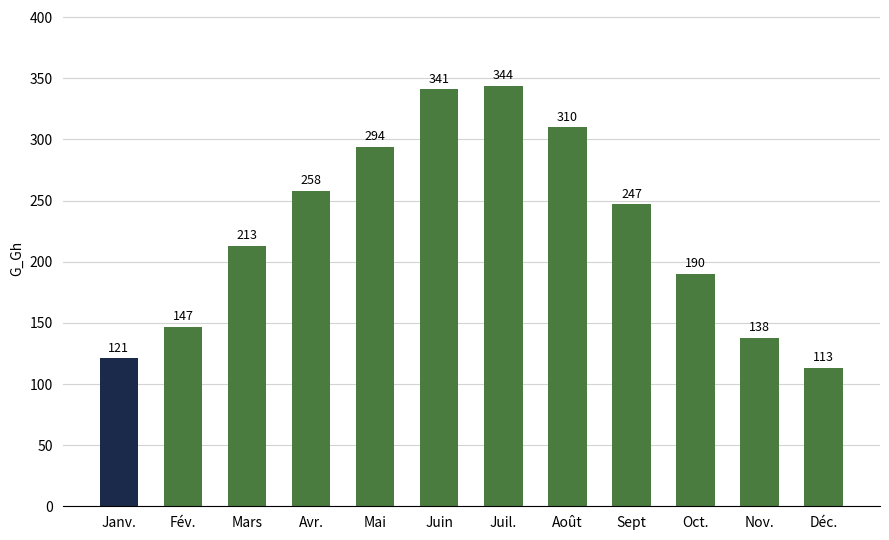

Is it true that the value at Janv. is 121?

True